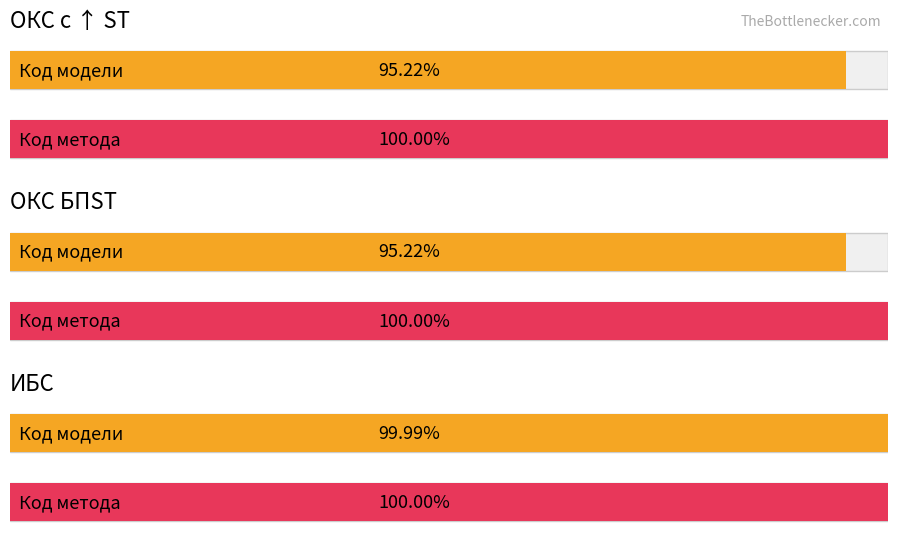

At which label does ИБС reach its peak?

Код метода